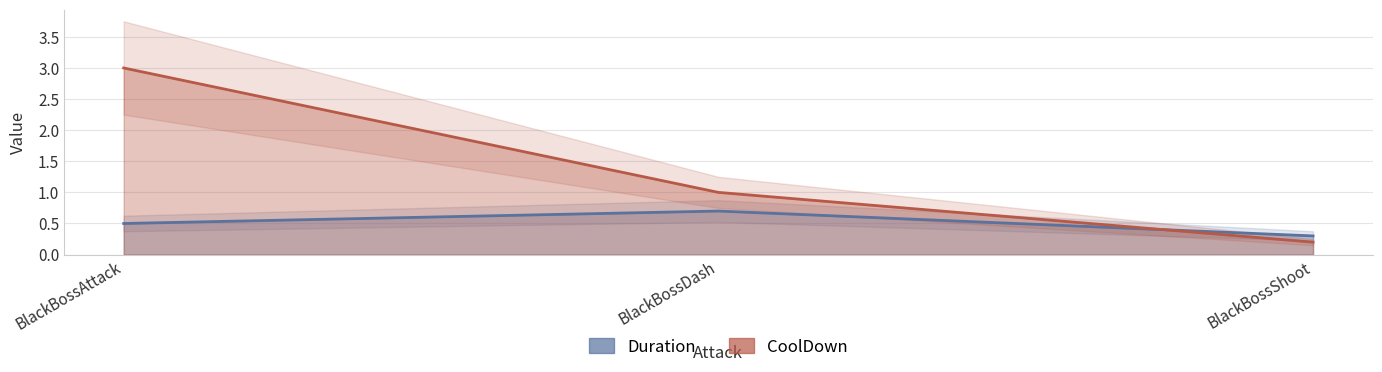

Which label corresponds to the smallest value in the chart?

BlackBossShoot